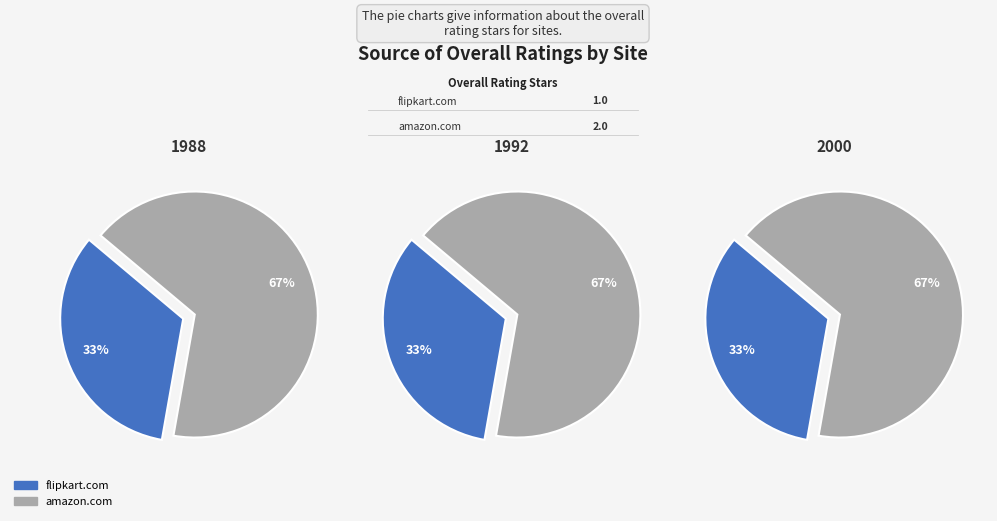

Which slice represents more than half of the pie?

amazon.com